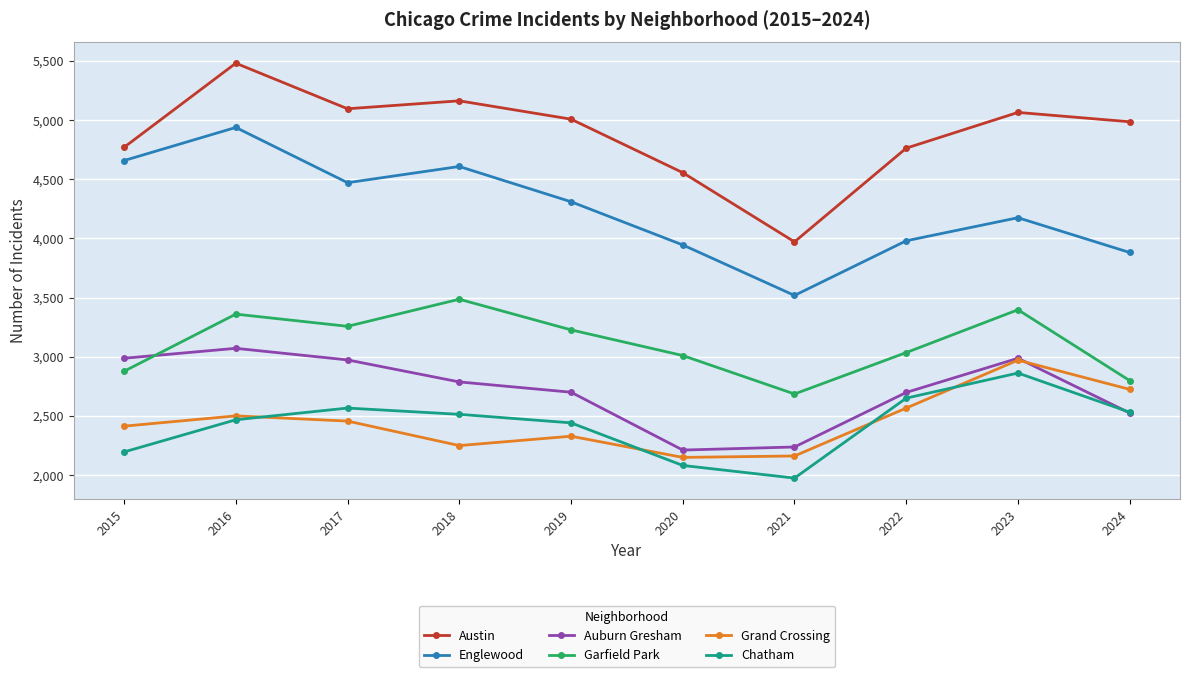

True or false: Chatham and Austin cross at least once.

False